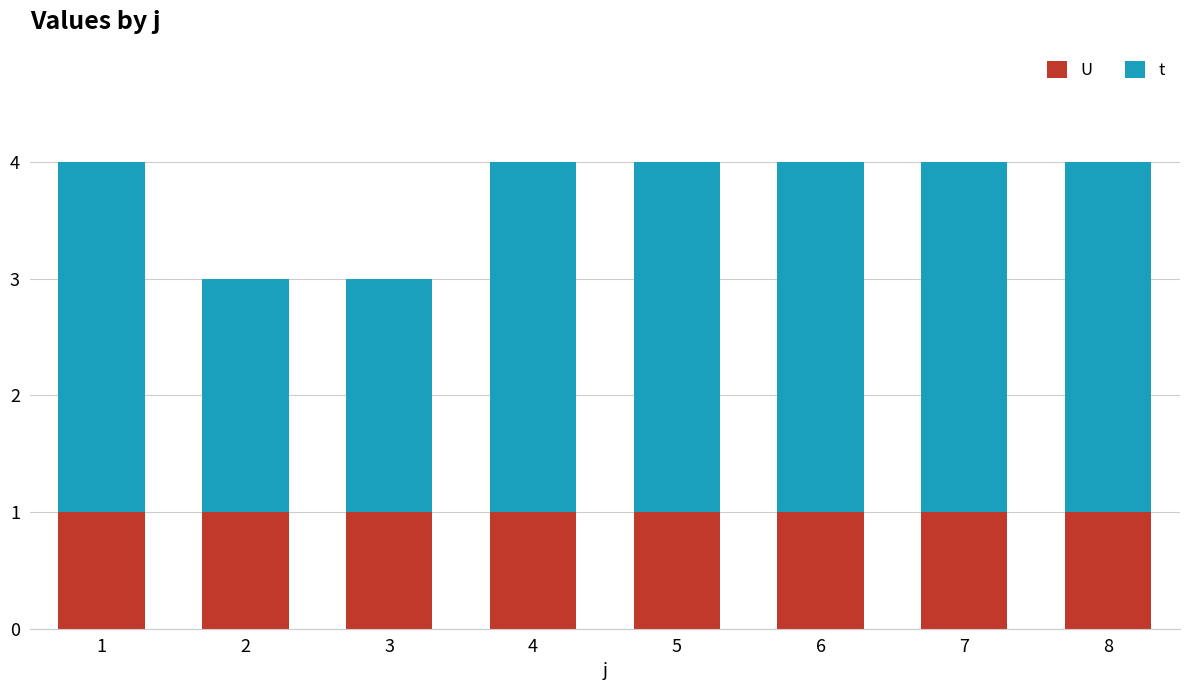

Are the bars horizontal?

No